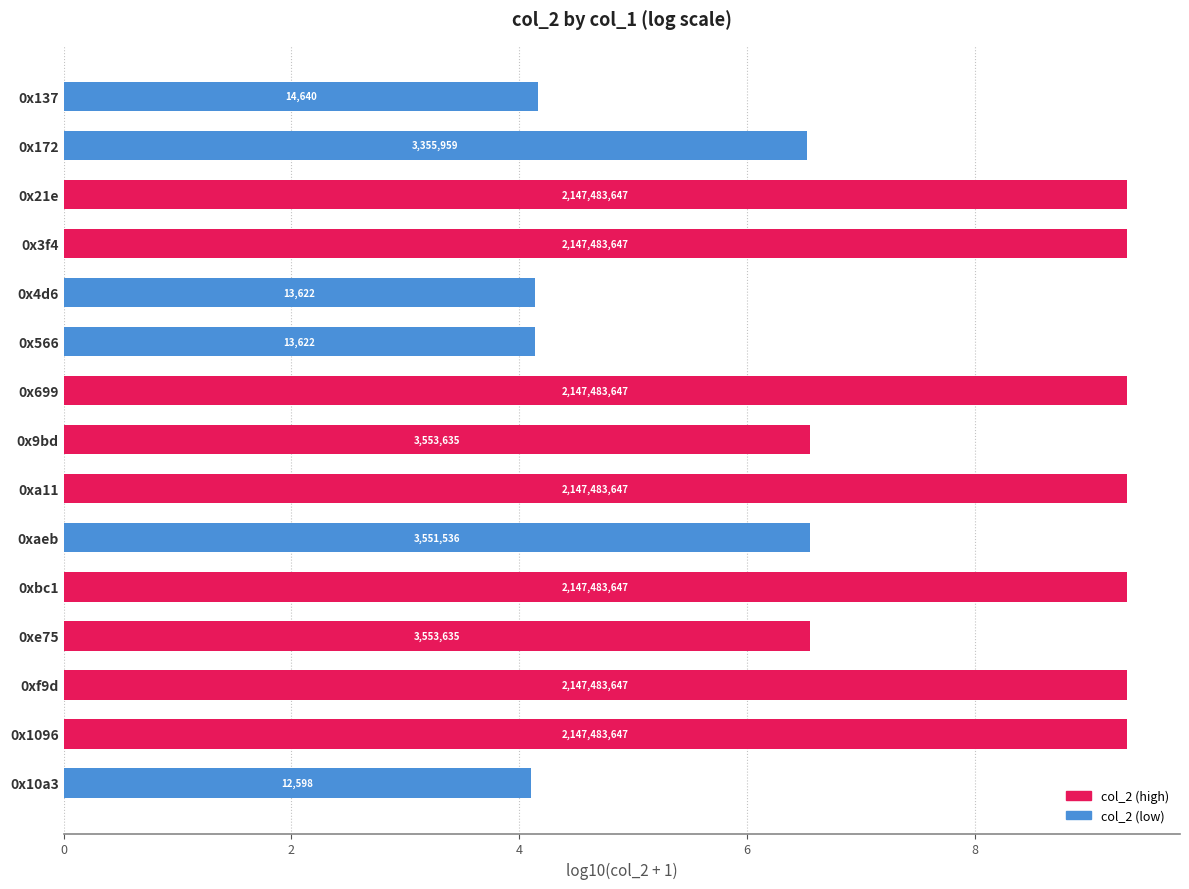

What is the greatest value displayed?

9.3